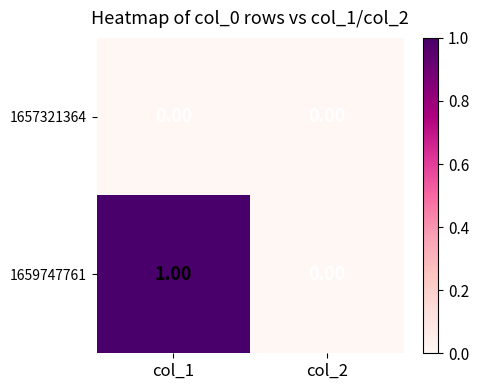

How many categories are shown in the chart?

2